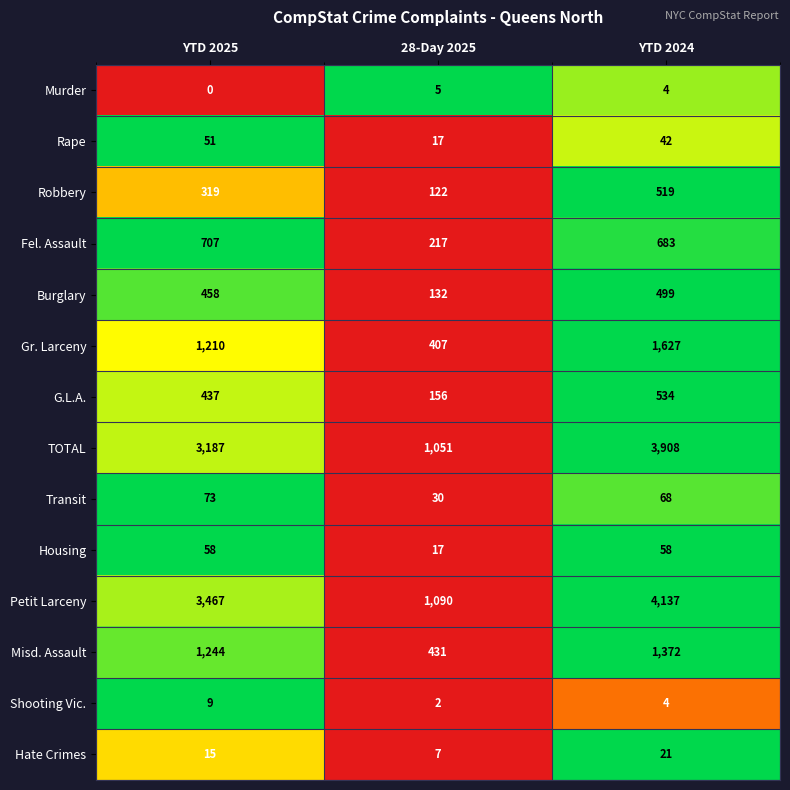

Which category has the highest value across all series?

YTD 2024